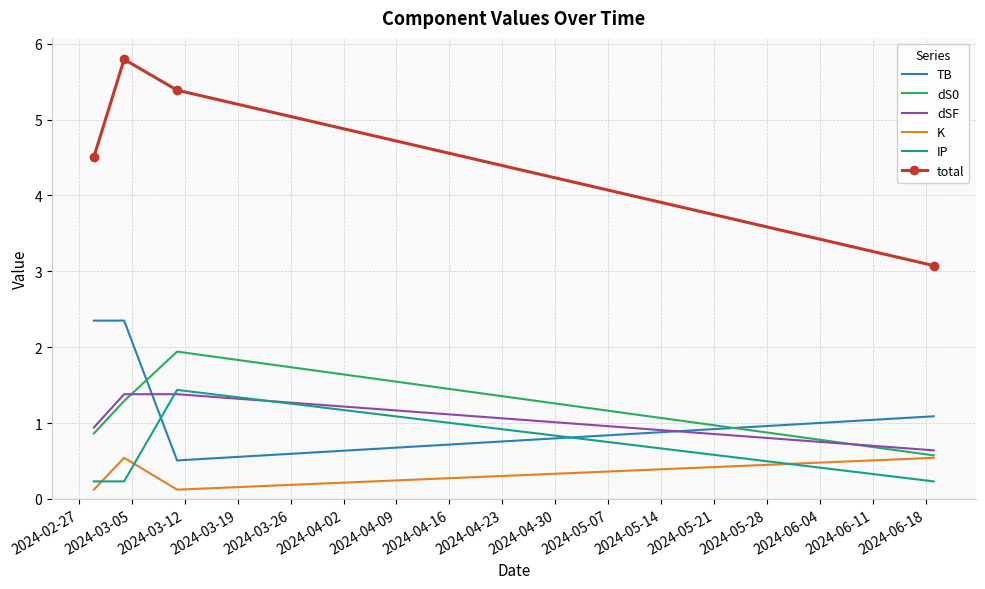

What is the highest value of the dSF series?

1.4